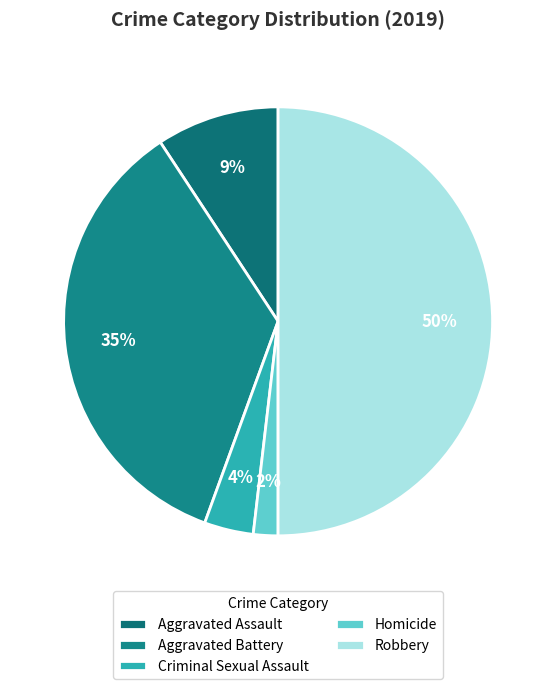

The Robbery slice represents 62% of the pie. True or false?

False